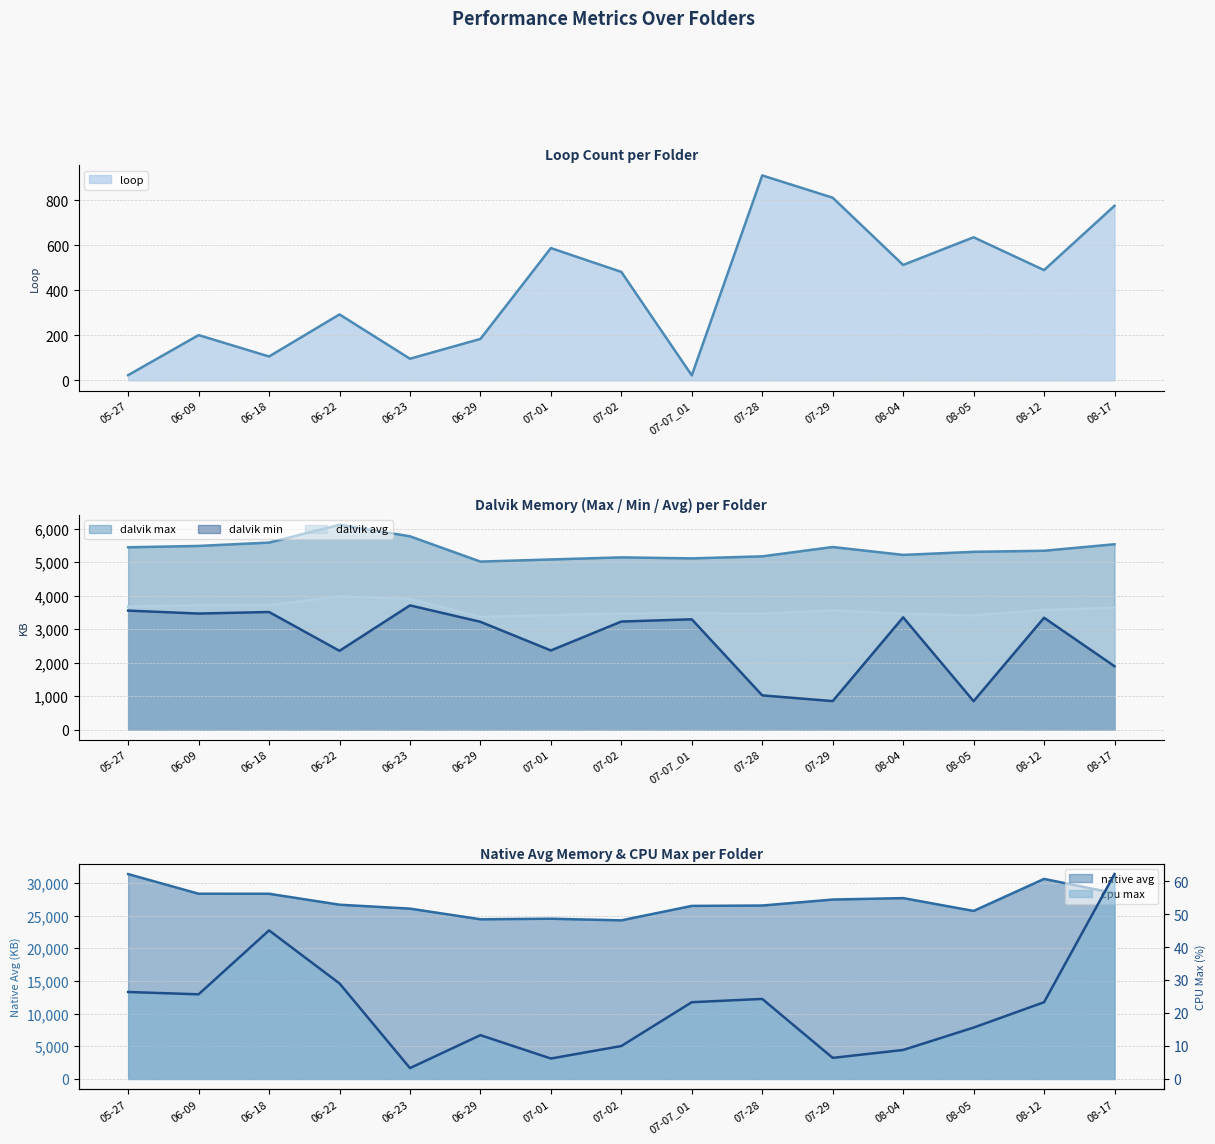

Rank the series at 08-05 from highest to lowest value.

native avg, dalvik max, dalvik avg, dalvik min, loop, cpu max